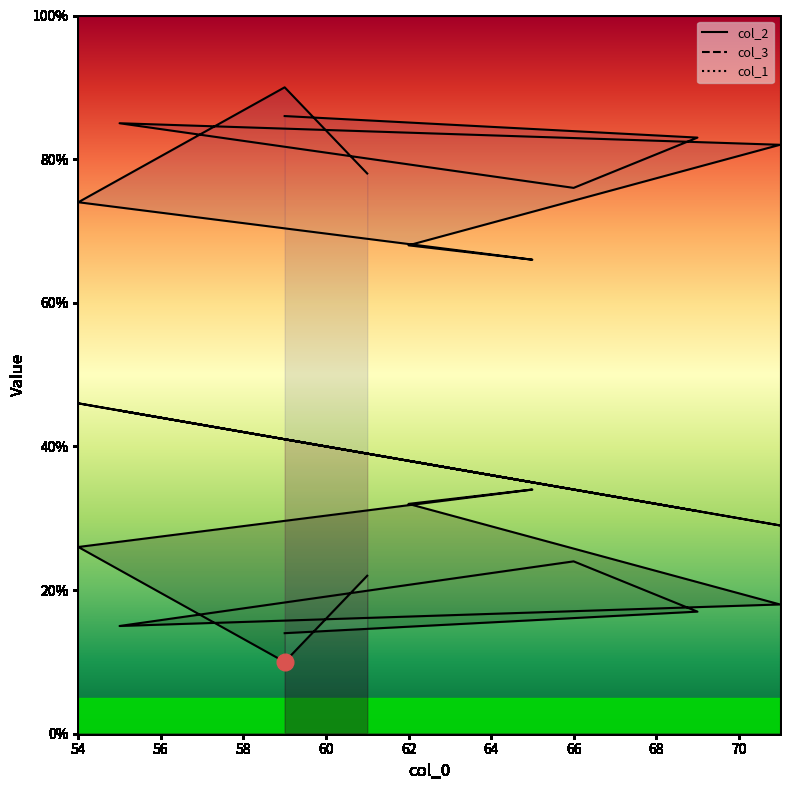

At which label is col_2 closest to 22?

61